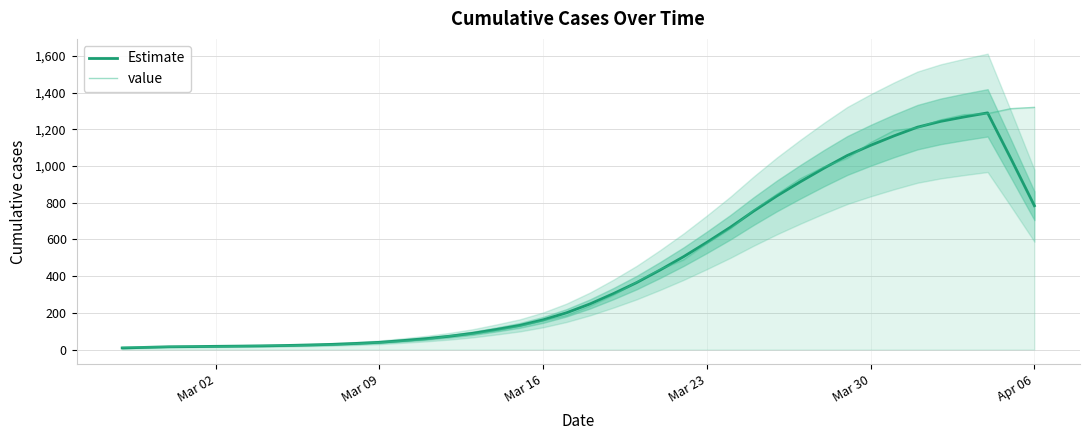

How many categories are shown in the chart?

40